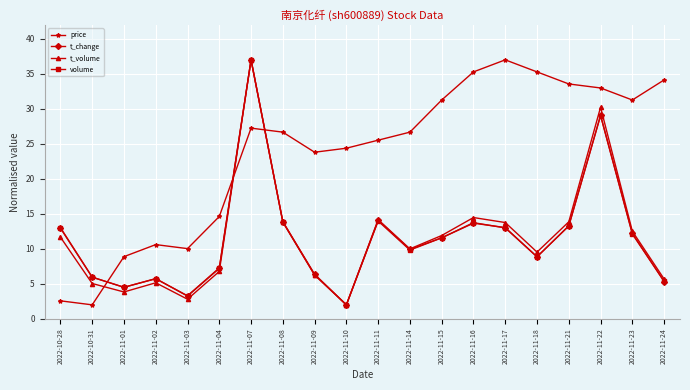

Which series ends up on top after the final intersection of price and t_change?

price